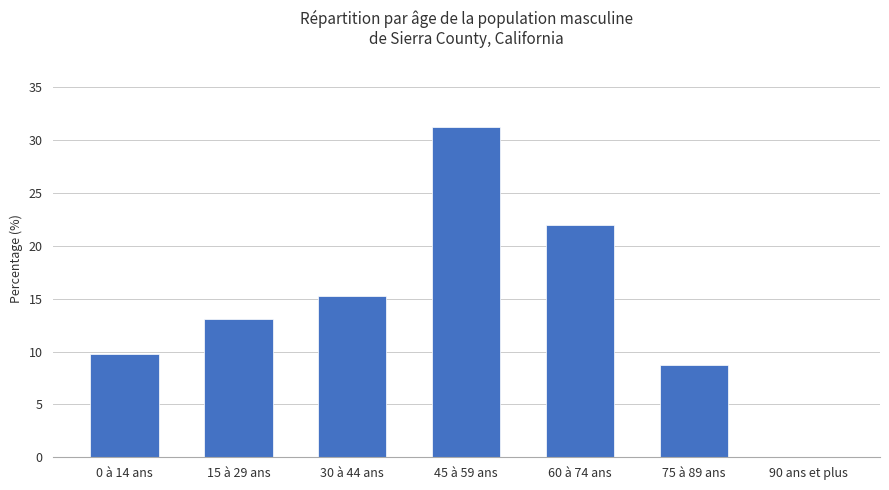

What is the difference between the values at 90 ans et plus and 0 à 14 ans?

9.8